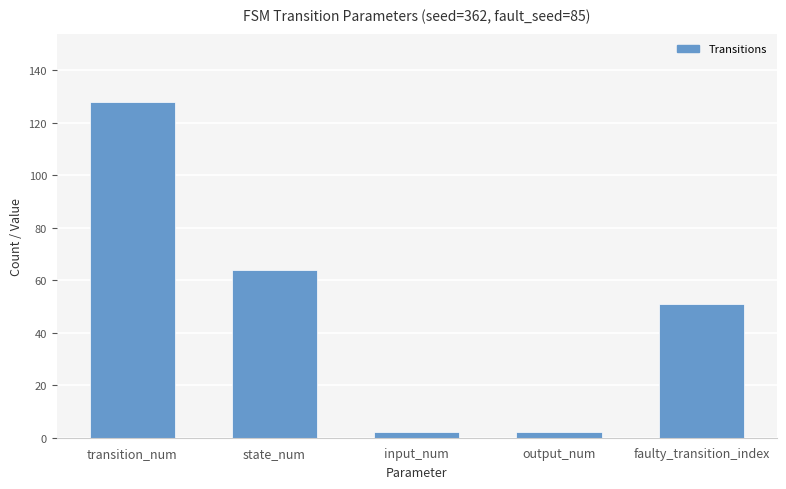

Reading right to left, list all the values displayed in this chart.

faulty_transition_index=51	output_num=2	input_num=2	state_num=64	transition_num=128